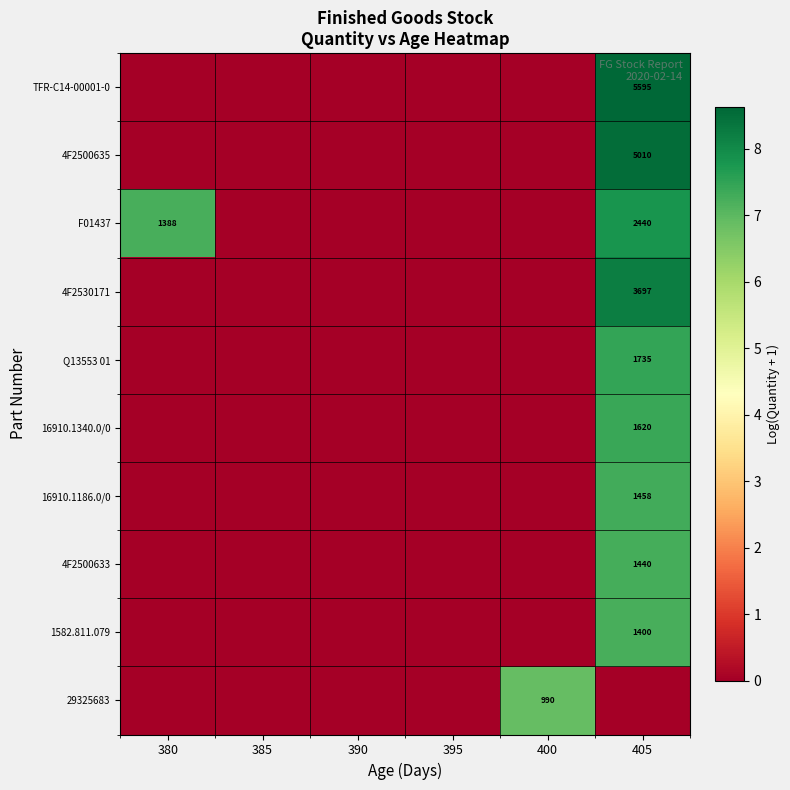

How many distinct data groups are displayed?

10